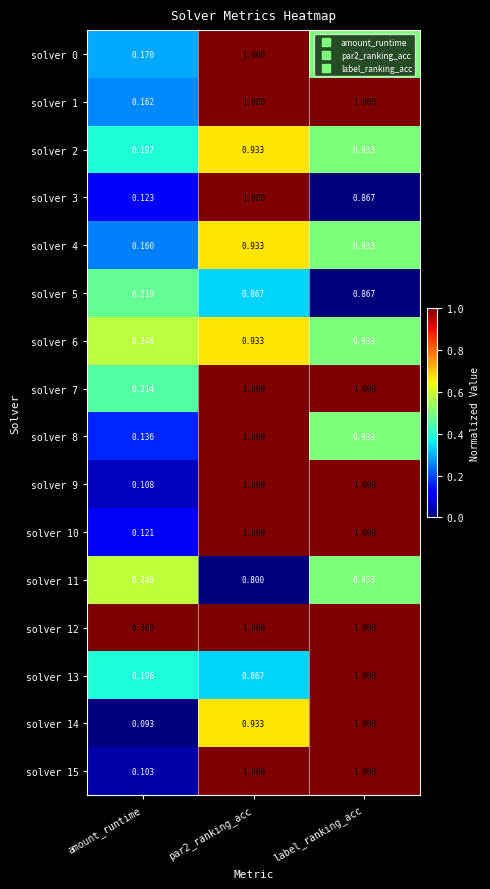

Which label corresponds to the smallest value in the chart?

amount_runtime